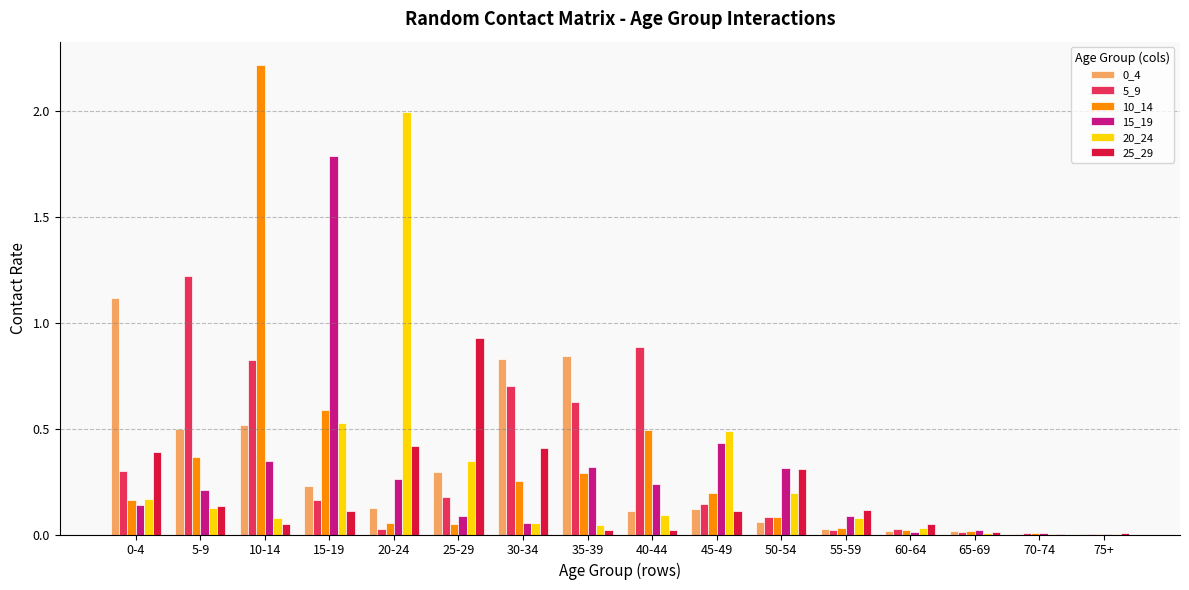

What is the greatest value displayed?

2.2